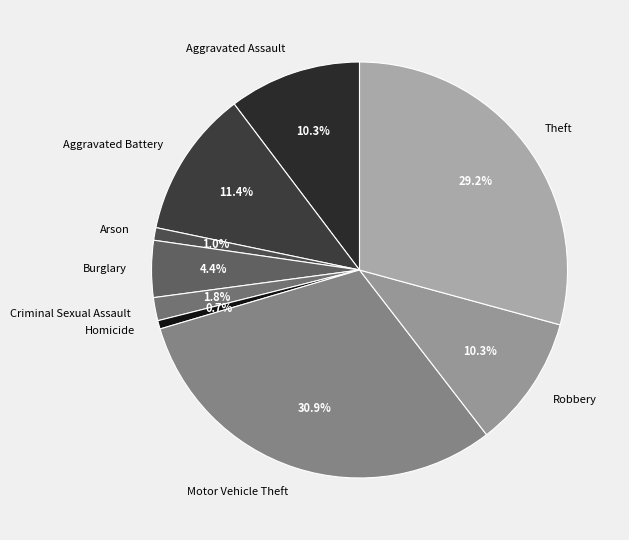

Is there any slice that represents more than half of the pie?

No